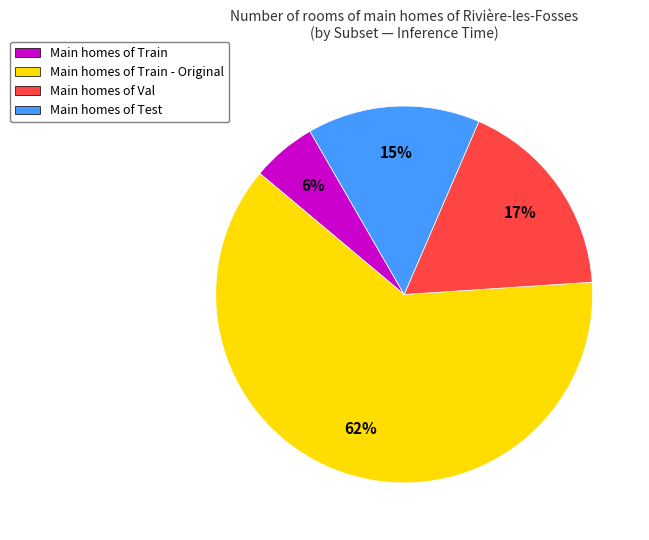

What is the largest slice in the pie chart?

Main homes of Train - Original